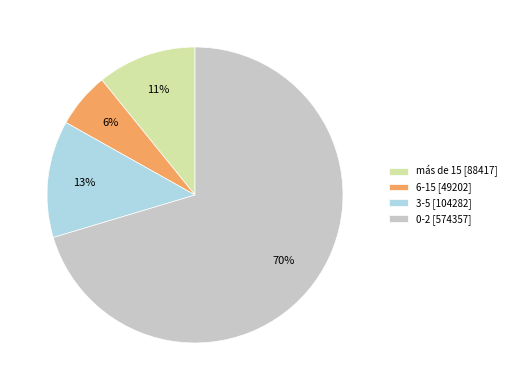

To the nearest percent, what is the average slice percentage?

25%